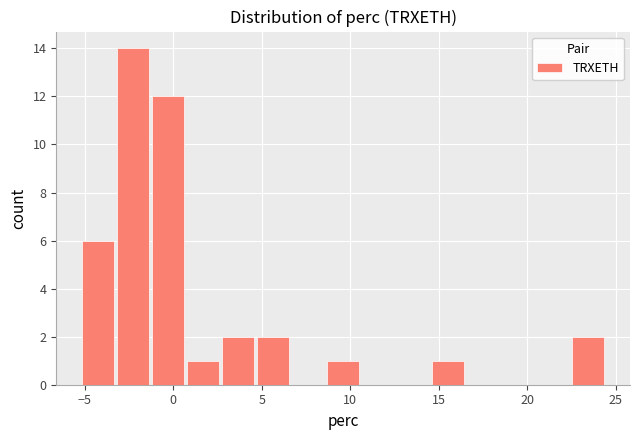

Read against the x-axis, roughly where is the centre of the tallest bar?

-2.5